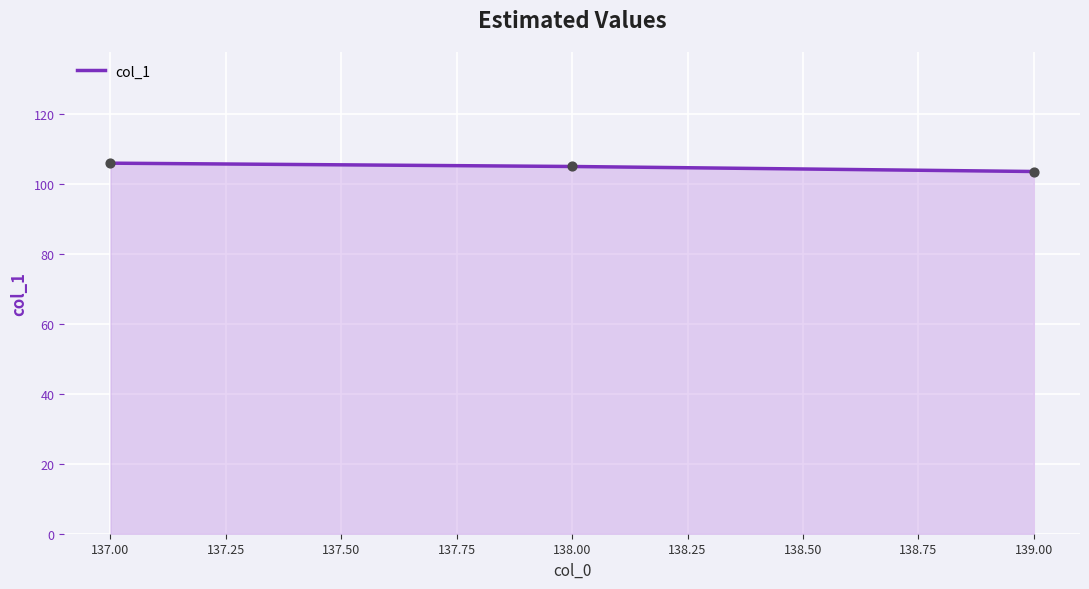

Approximately how many times larger is the value at 137.00 compared to 139.00?

1.0